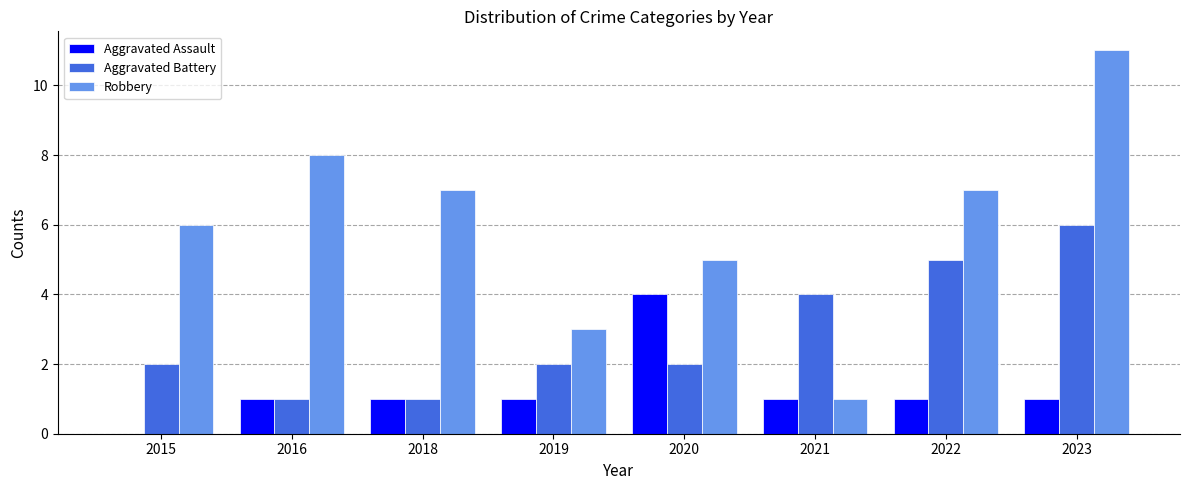

Is the value of Robbery at 2023 greater than the value of Aggravated Battery at 2021?

Yes